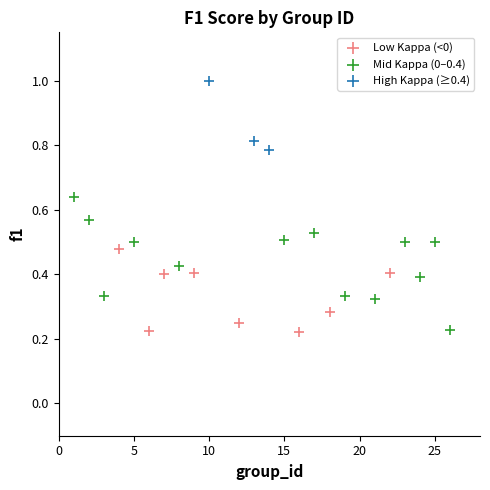

Which series has the widest spread of Y values?

Mid Kappa (0–0.4)